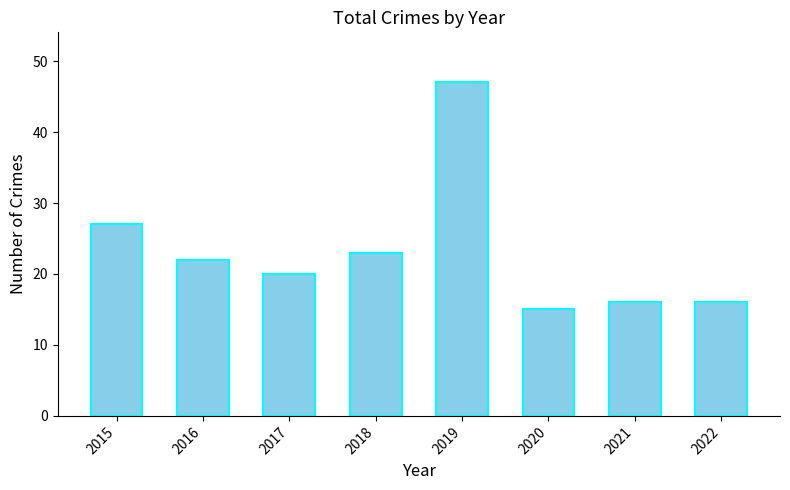

What is the value of the 5th bar from the left?

47